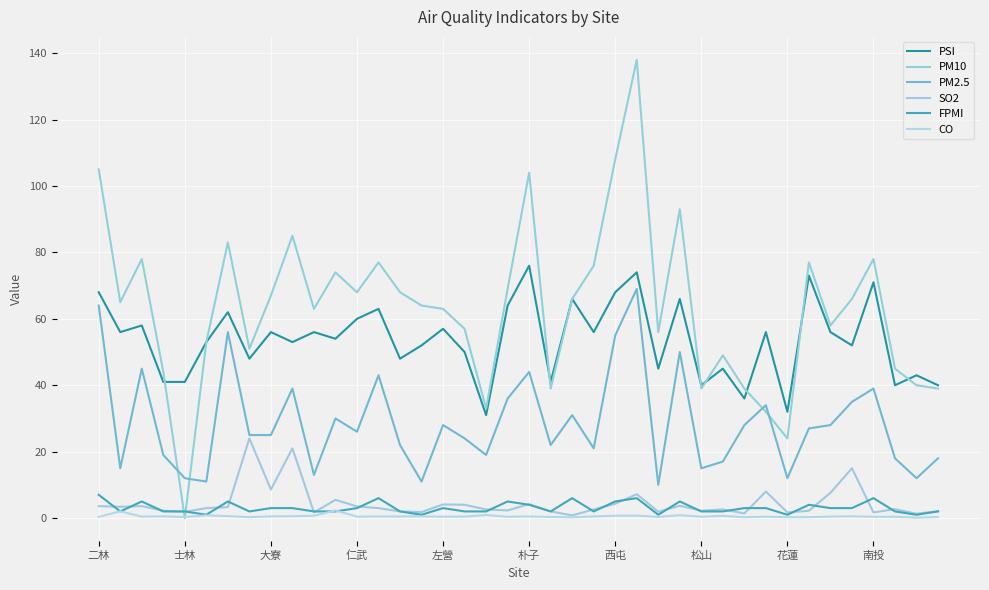

How many values in the PM2.5 series are below 26?

20